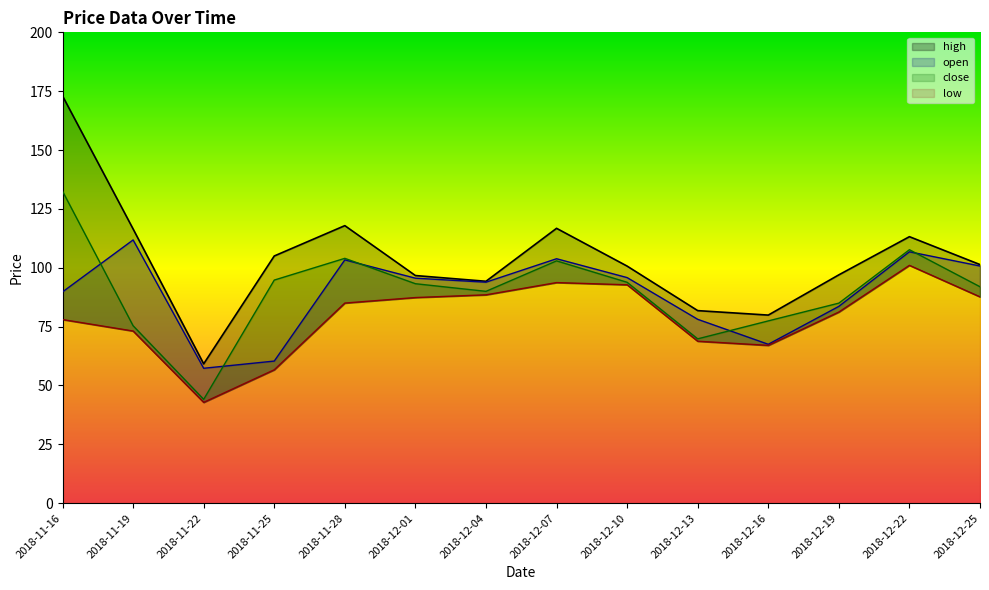

How many interior local valleys does the open series have?

3